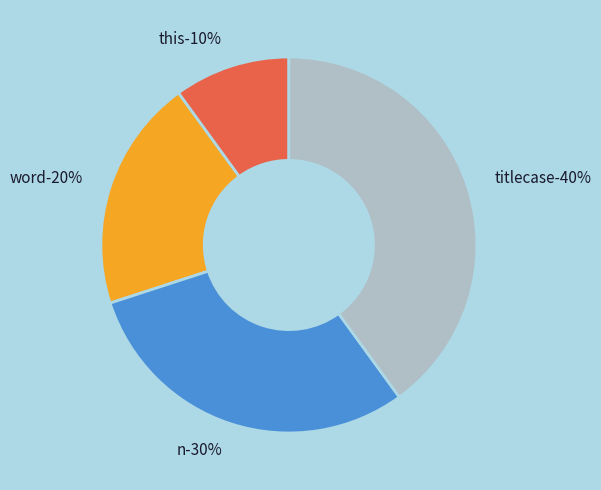

Rank the categories by value from lowest to highest.

this, word, n, titlecase